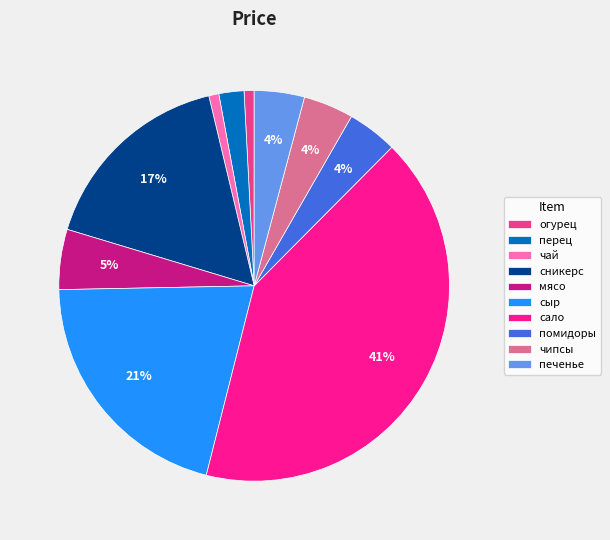

Combined, do печенье and чипсы account for over 50%?

No